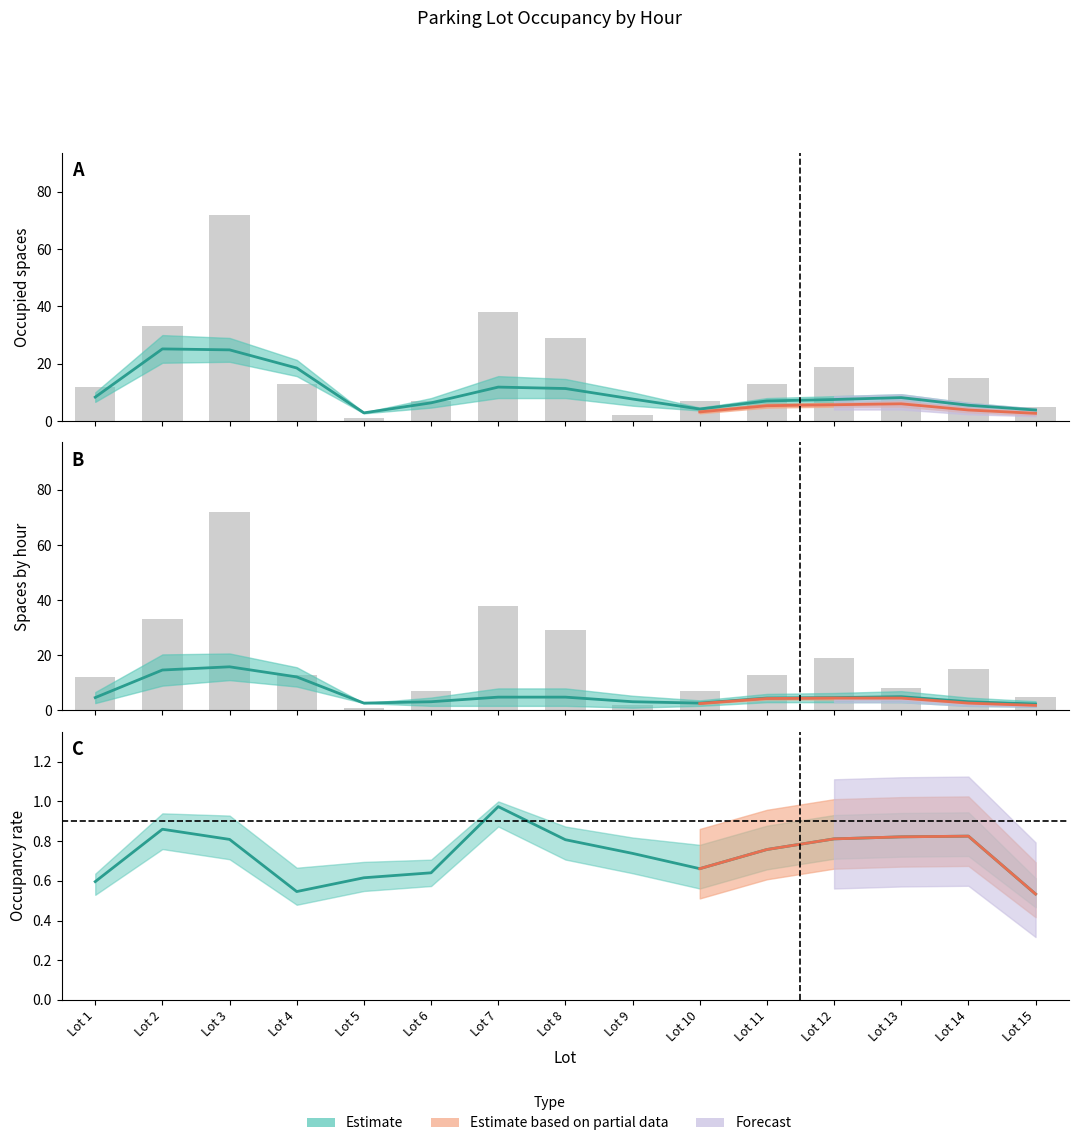

Rank the categories by value from lowest to highest.

Lot 5, Lot 9, Lot 15, Lot 6, Lot 10, Lot 13, Lot 1, Lot 4, Lot 11, Lot 14, Lot 12, Lot 8, Lot 2, Lot 7, Lot 3